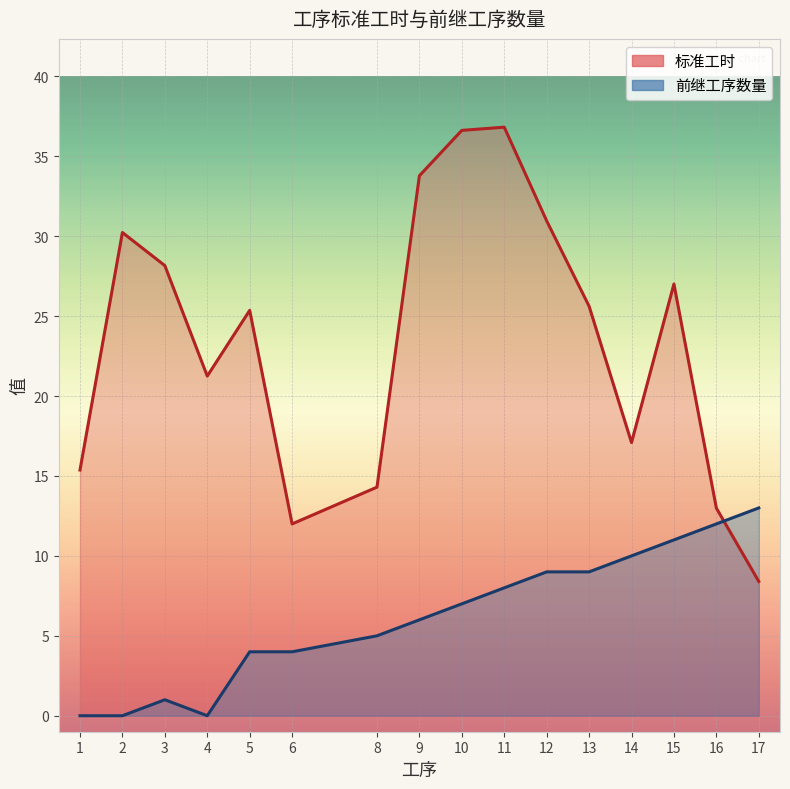

How many lines are shown in the chart?

2